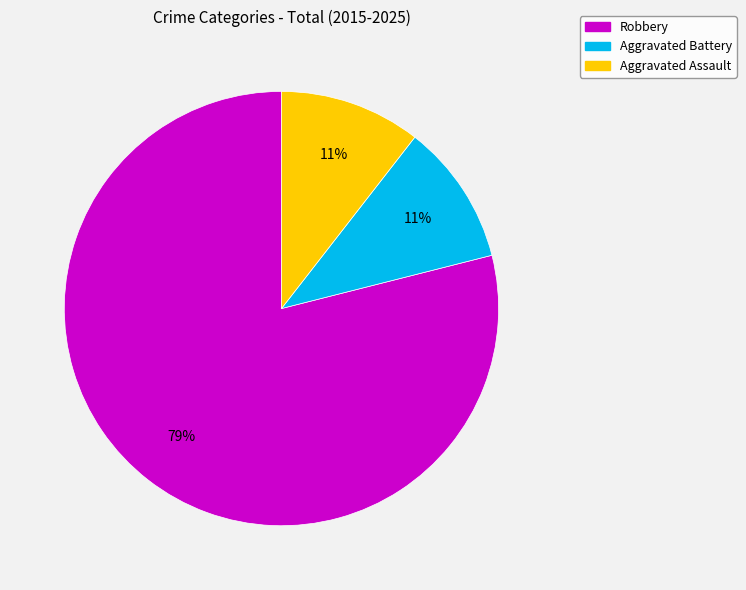

How many slices are in this pie chart?

3